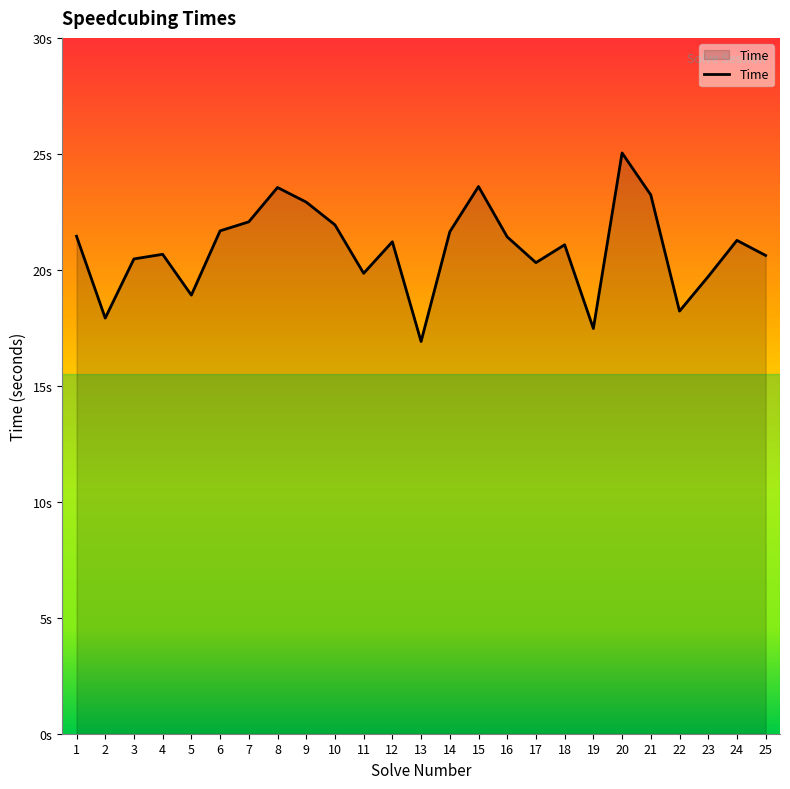

Reading left to right, what are all the values shown in this chart?

21.4	17.9	20.5	20.7	18.9	21.7	22.1	23.6	22.9	21.9	19.9	21.2	16.9	21.6	23.6	21.4	20.3	21.1	17.5	25.0	23.2	18.2	19.7	21.3	20.6